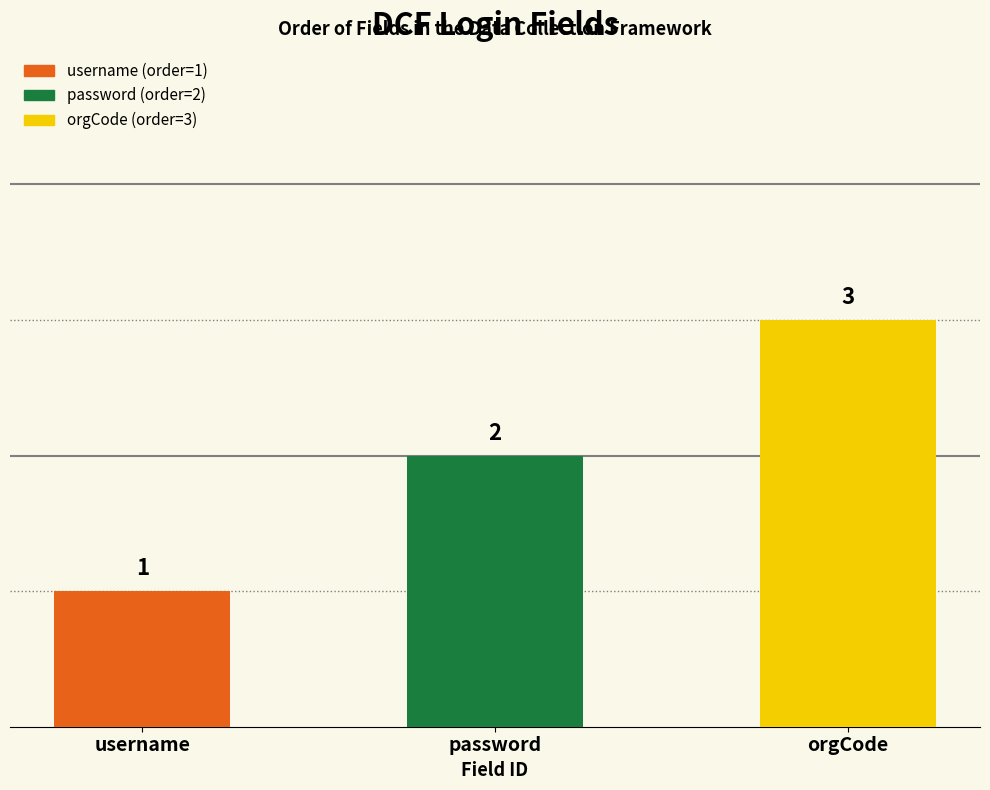

What is the sum of the values at username and orgCode?

4